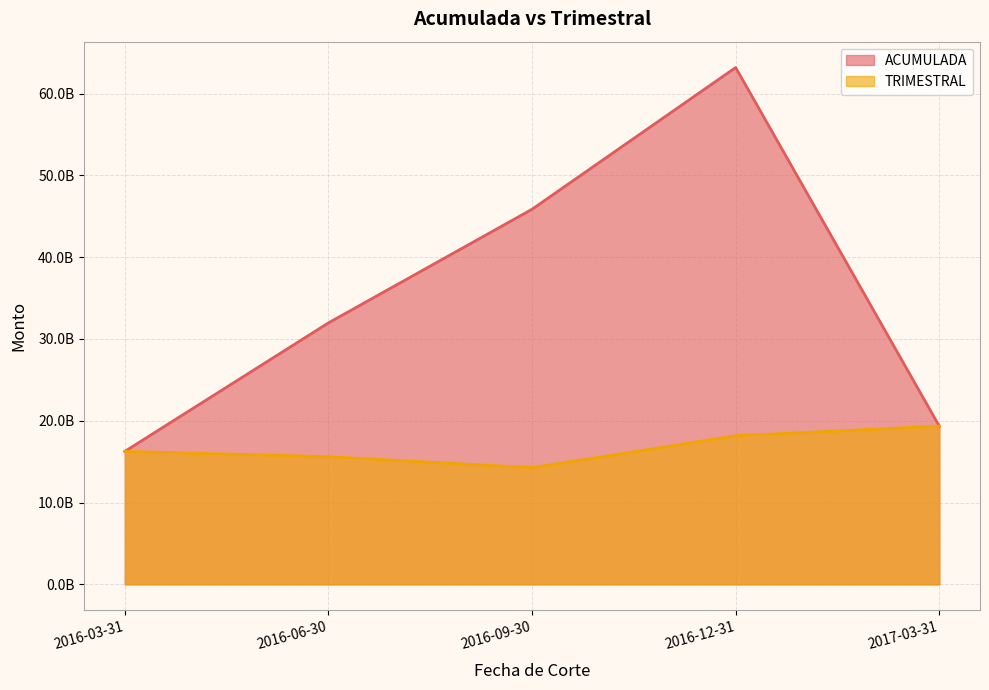

How many data points in ACUMULADA are less than 31965794249?

2